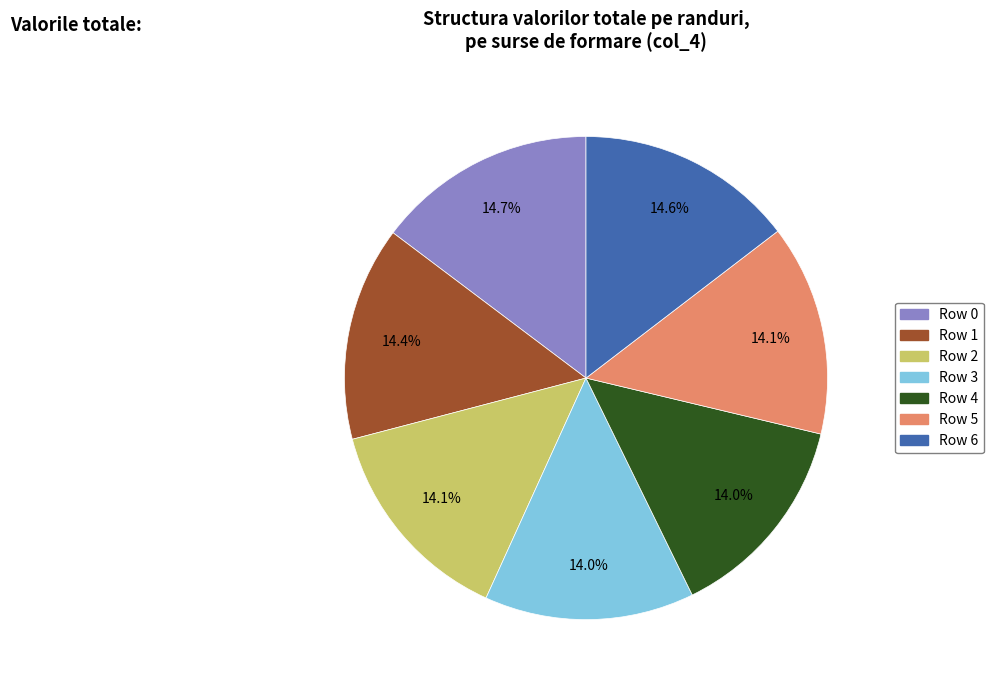

Does Row 3 account for over 50% of the chart?

No